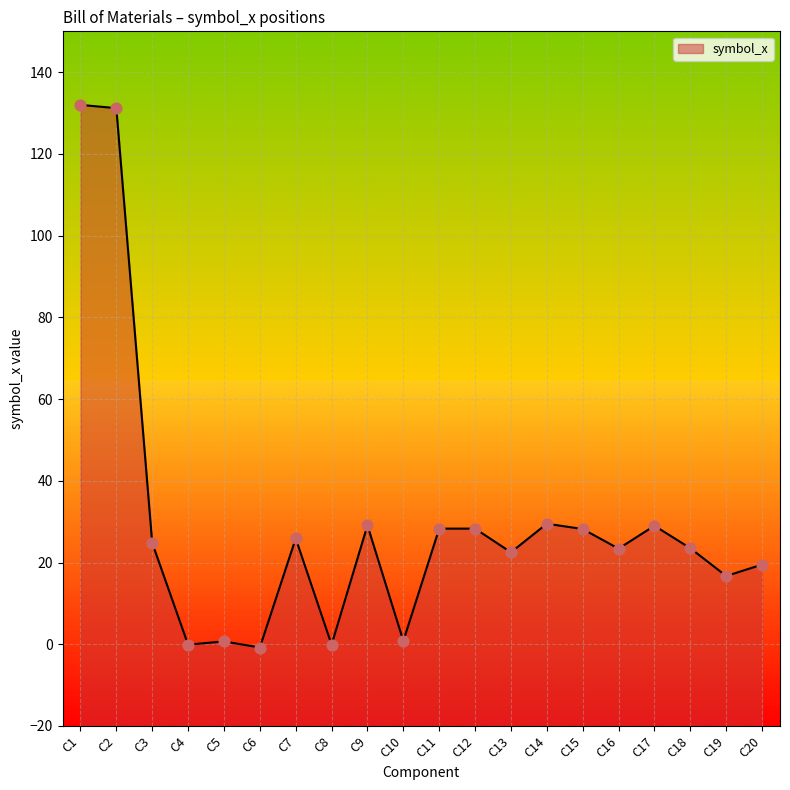

Between C8 and C16, which is larger?

C16